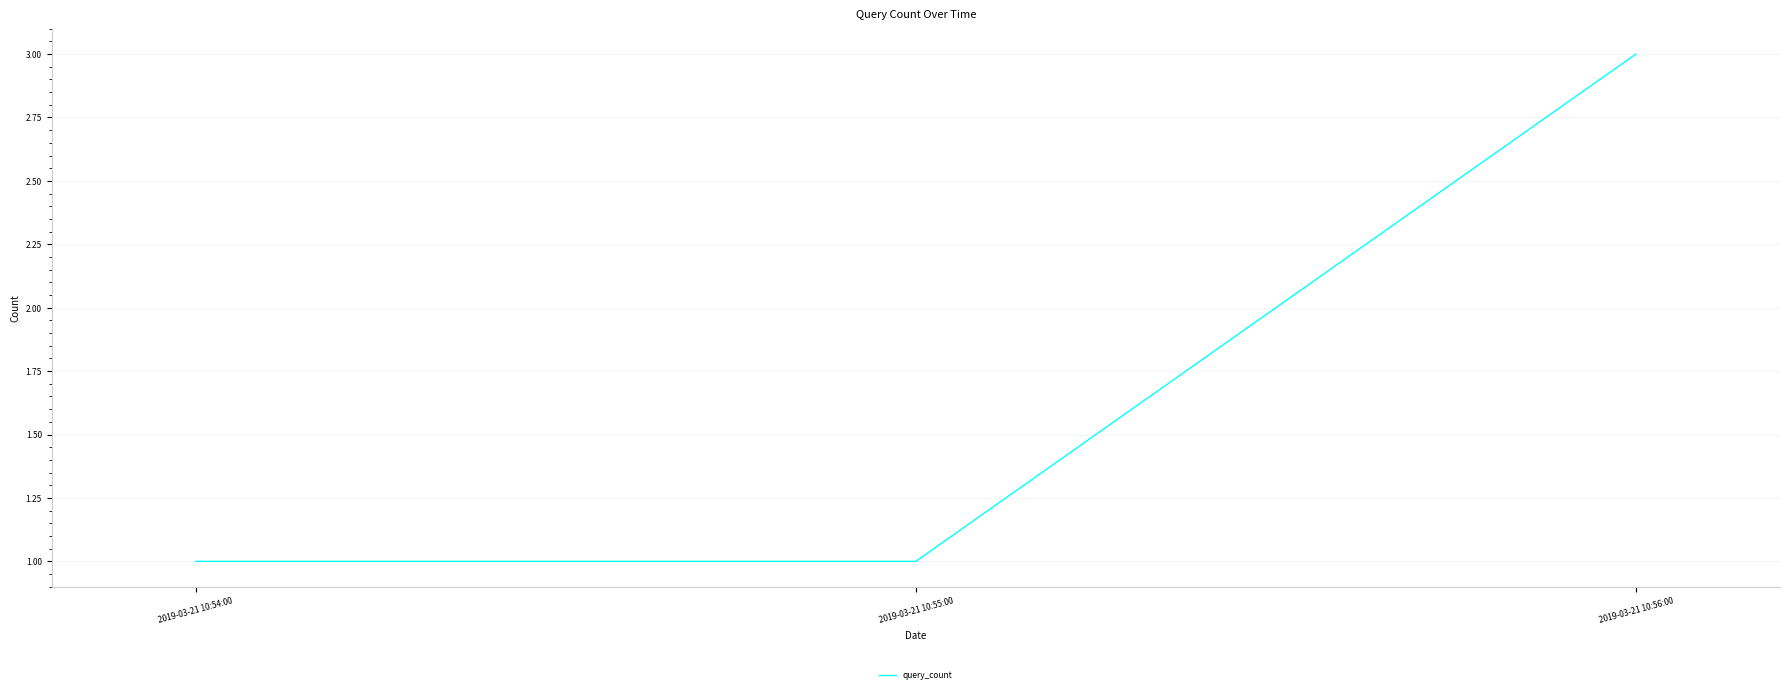

The chart shows a value of 2 at 2019-03-21 10:54:00. True or false?

False